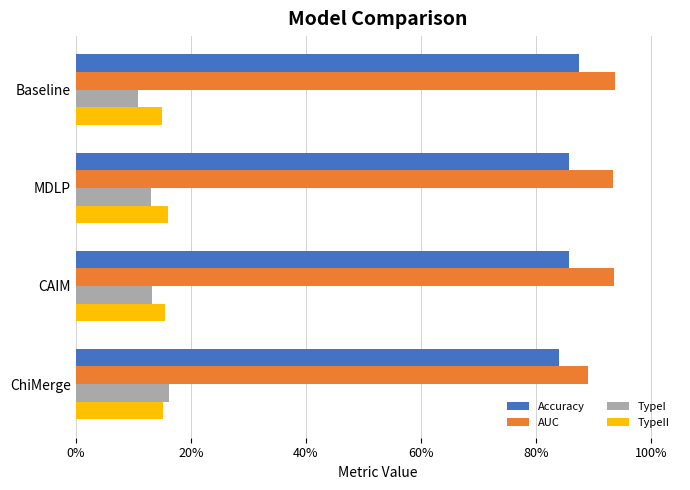

What are all the series names shown in the legend?

Accuracy, AUC, TypeI, TypeII